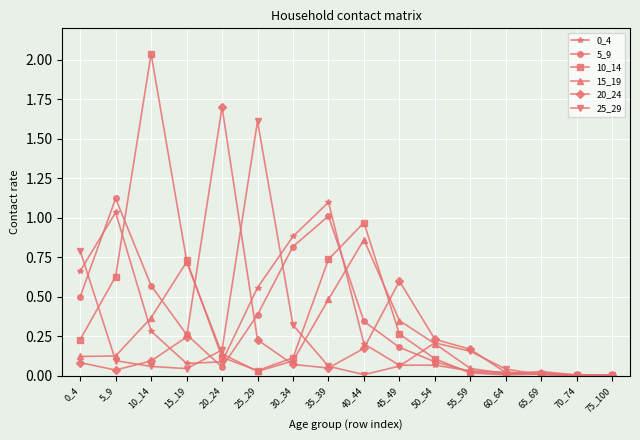

The 20_24 series shows 0.2 at 50_54. True or false?

True